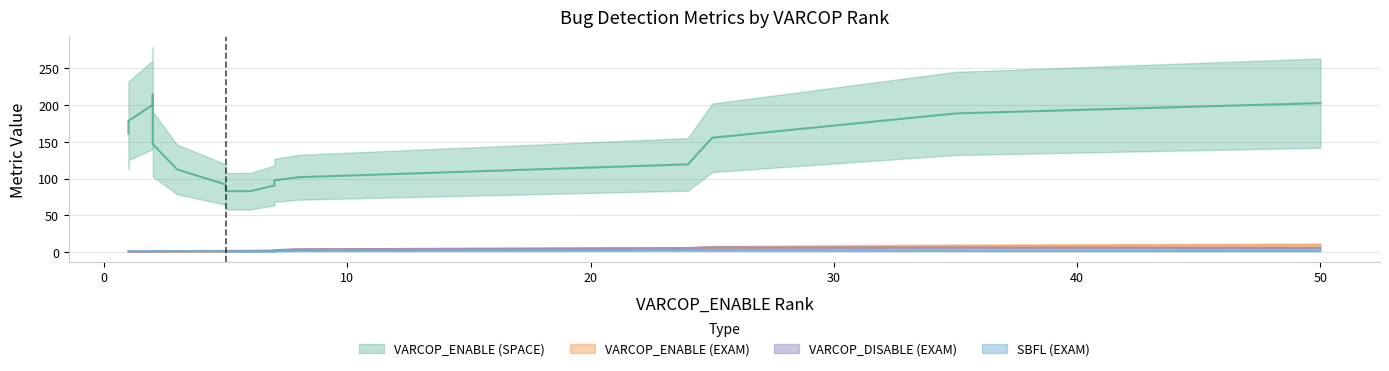

True or false: VARCOP_DISABLE (EXAM) has more than 1 points higher than both neighbors.

True